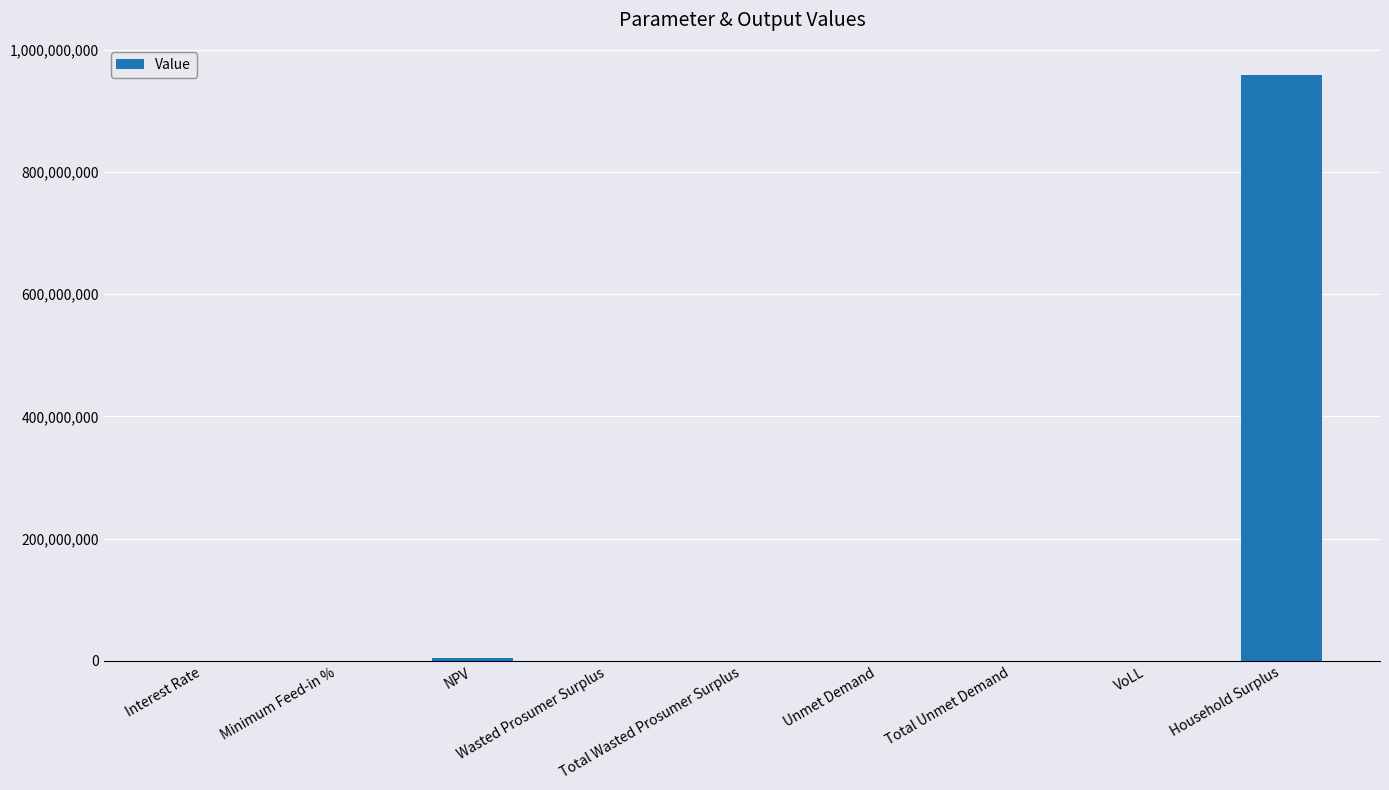

At which label does the data first exceed 2087?

NPV